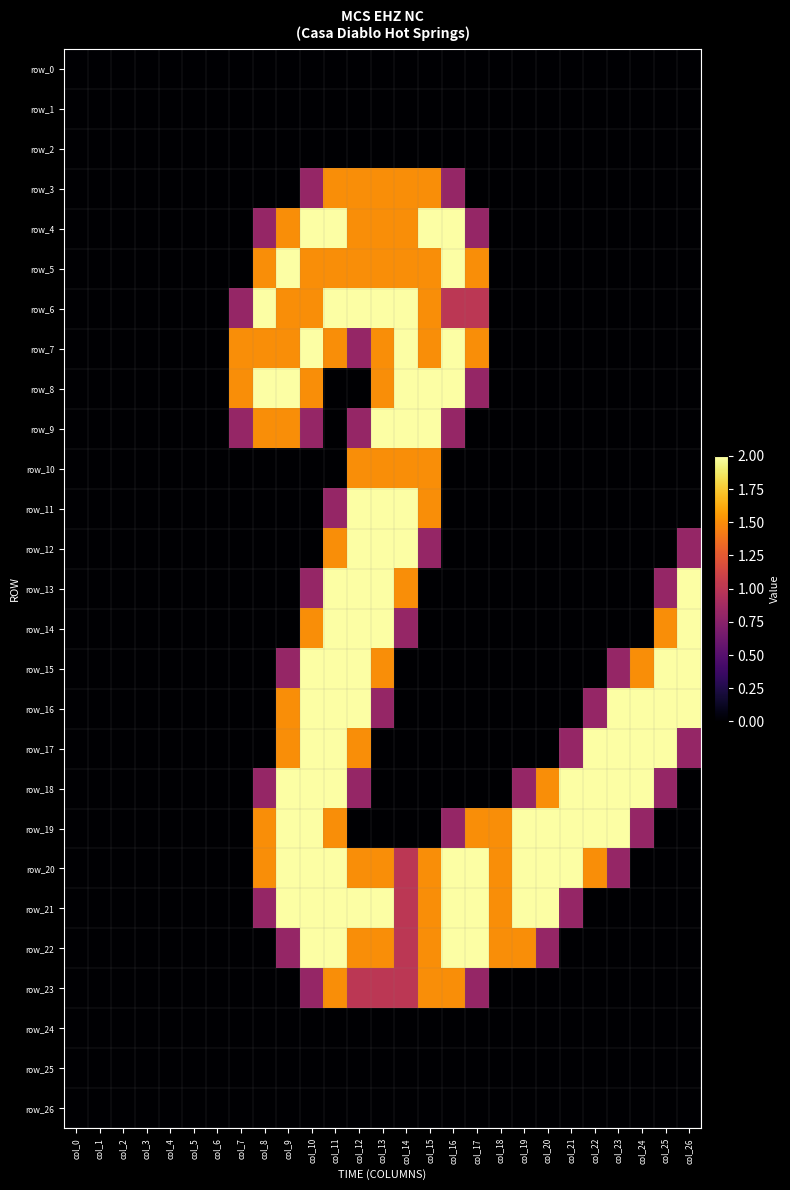

What is the difference between the second highest and minimum values in the row_23 series?

1.5